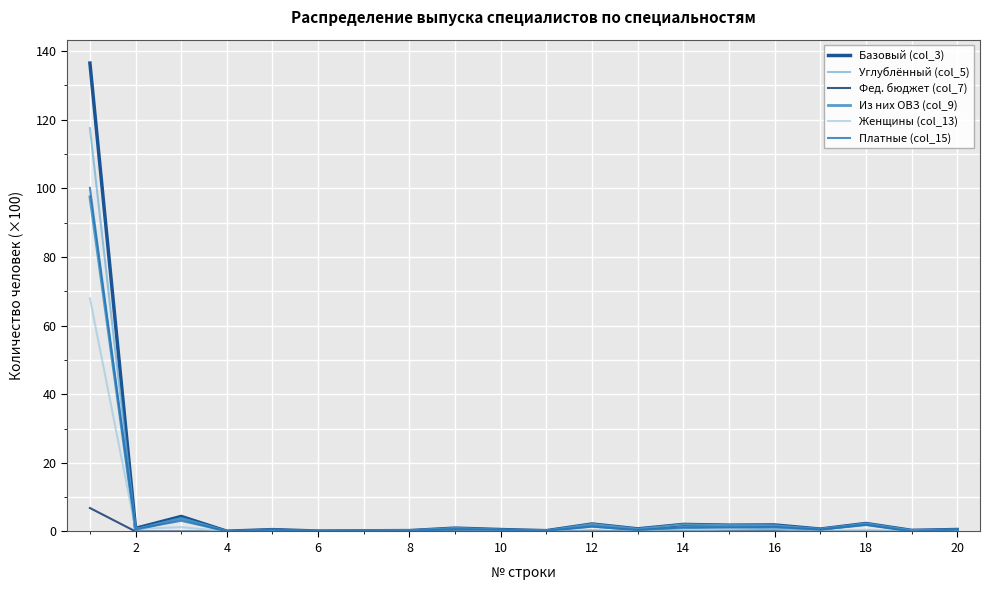

Which series has the widest spread of values?

Базовый (col_3)